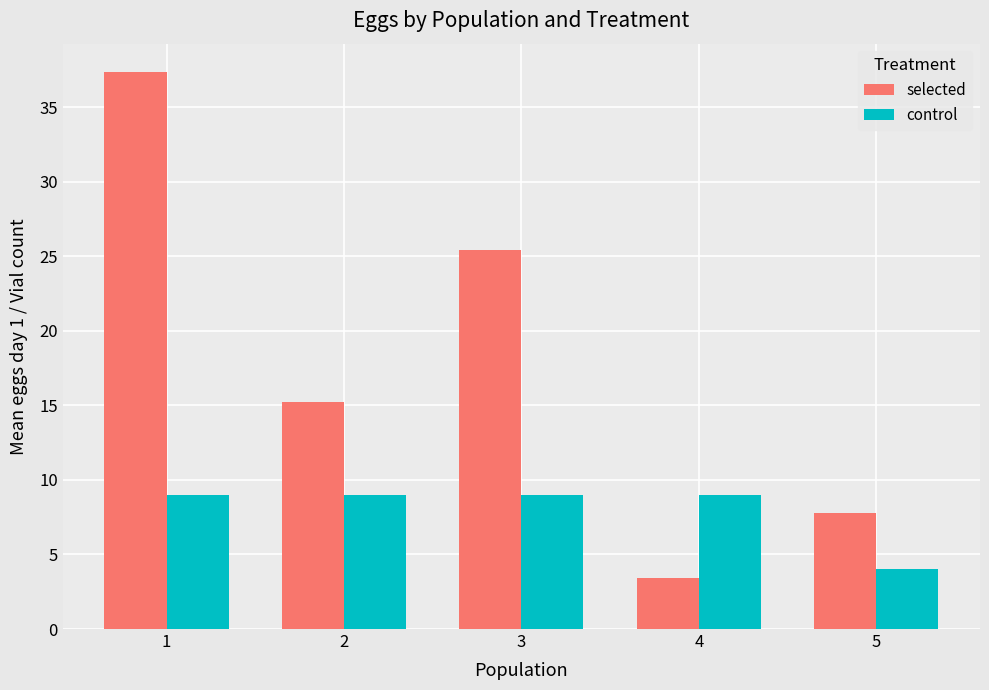

At which category is the sum across all series the highest?

1